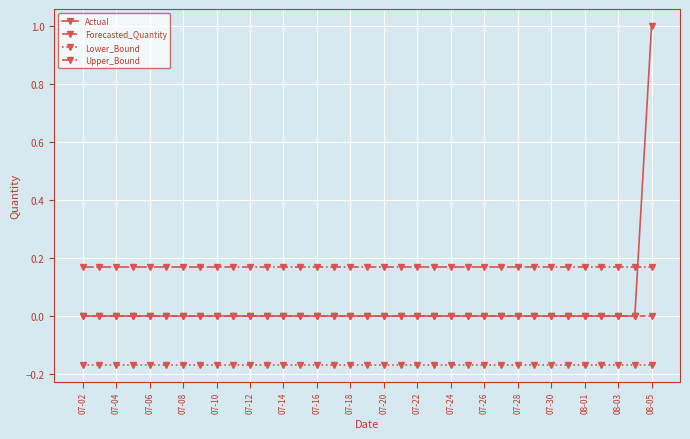

Which series has the largest range (max minus min)?

Actual